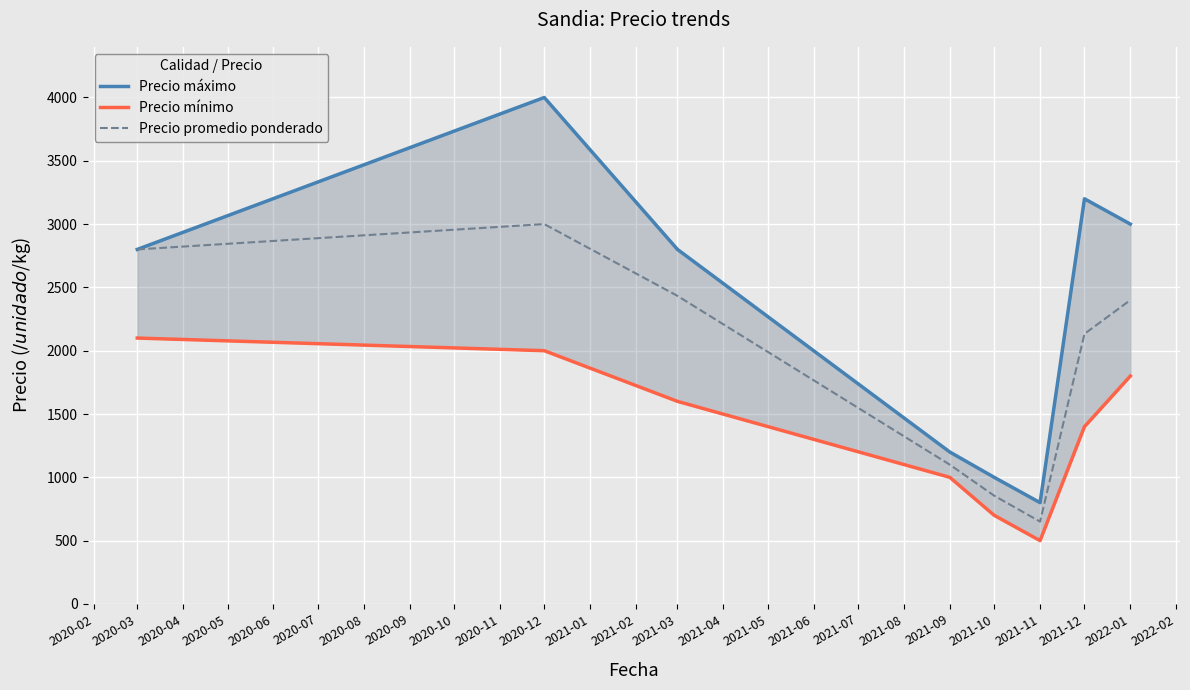

What is the lowest value of the Precio promedio ponderado series?

650